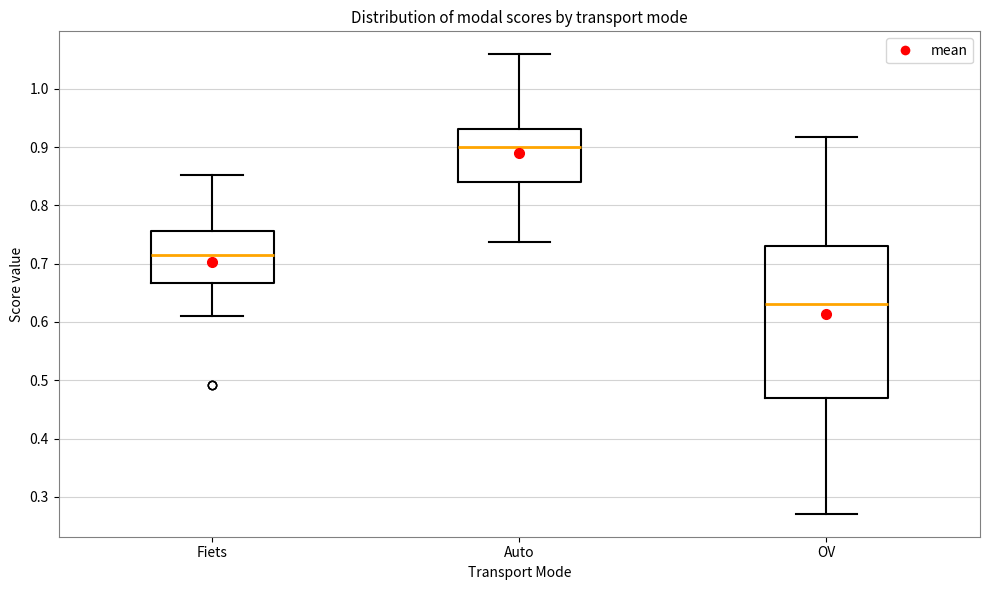

Reading left to right, read every box against the y-axis: the position of its median line, the range the box covers, and the ends of its whiskers. The values are not printed on the chart, so give them approximately, as read against the axis.

Fiets: median 0.71, box 0.67 to 0.76, whiskers 0.61 to 0.85
Auto: median 0.90, box 0.84 to 0.93, whiskers 0.74 to 1.06
OV: median 0.63, box 0.47 to 0.73, whiskers 0.27 to 0.92